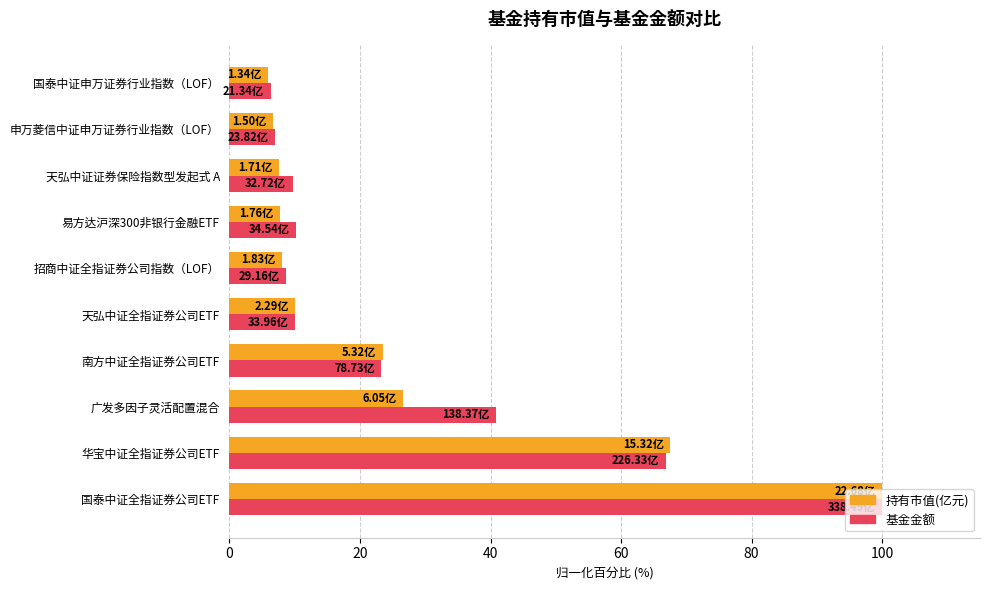

Which series has the widest spread of values?

持有市值(亿元)